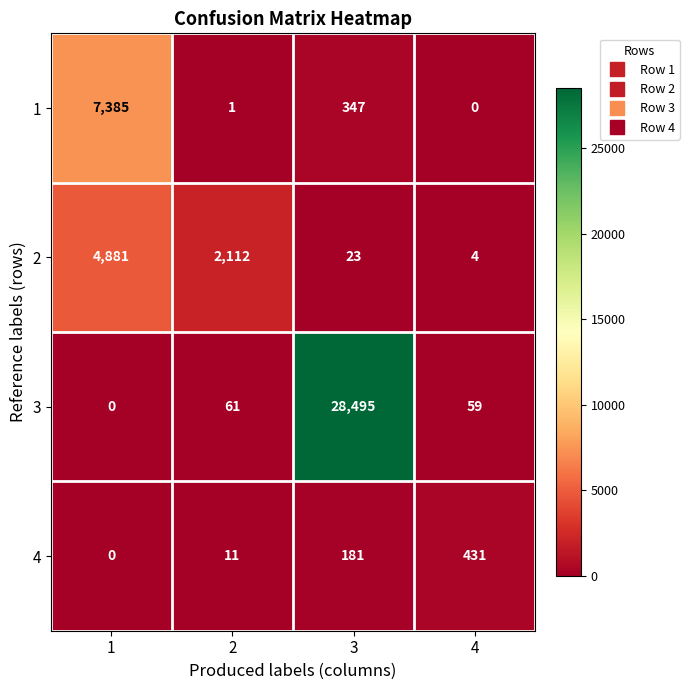

What is the difference between the highest and lowest values at 1?

7385